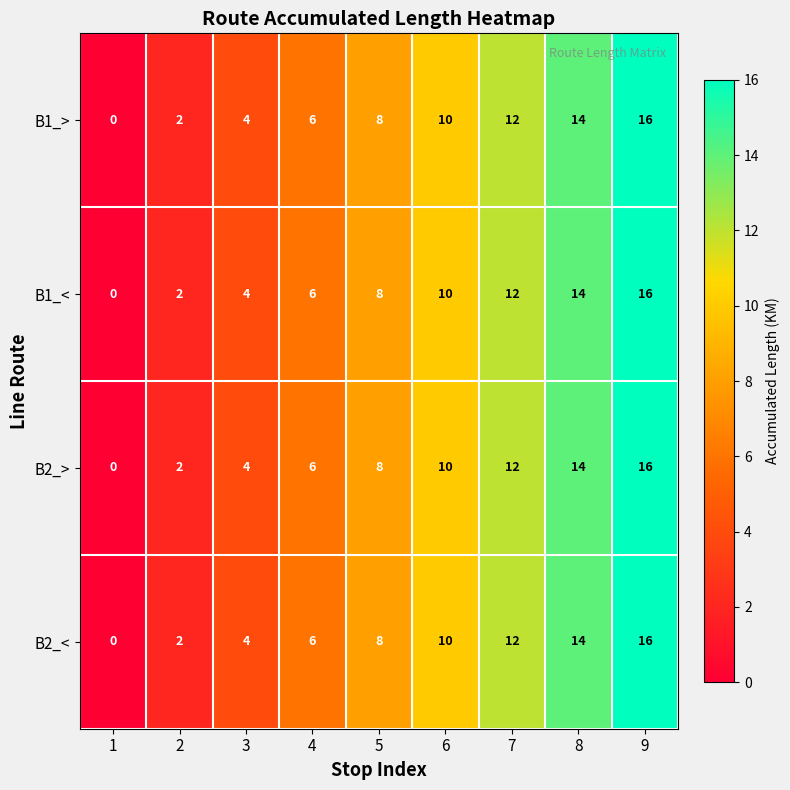

At which label does B2_< reach its peak?

9